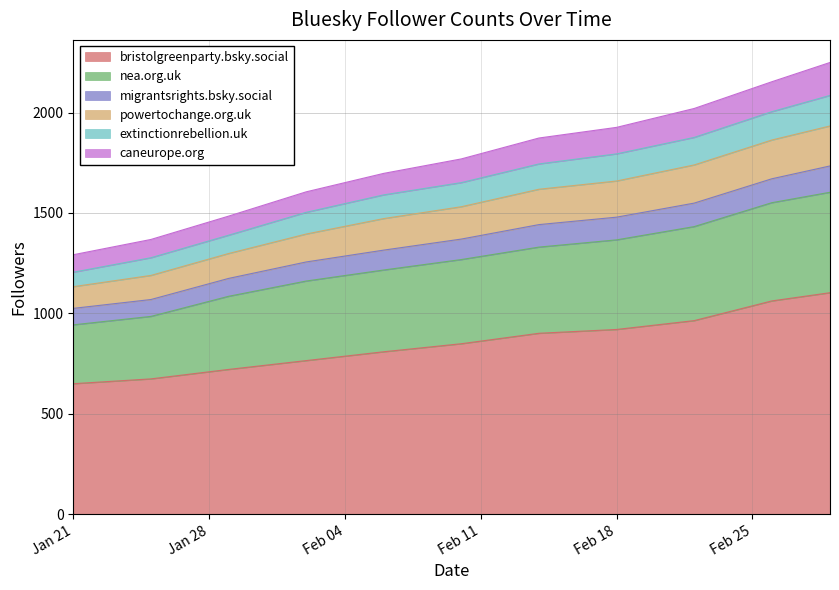

How many lines are shown in the chart?

6